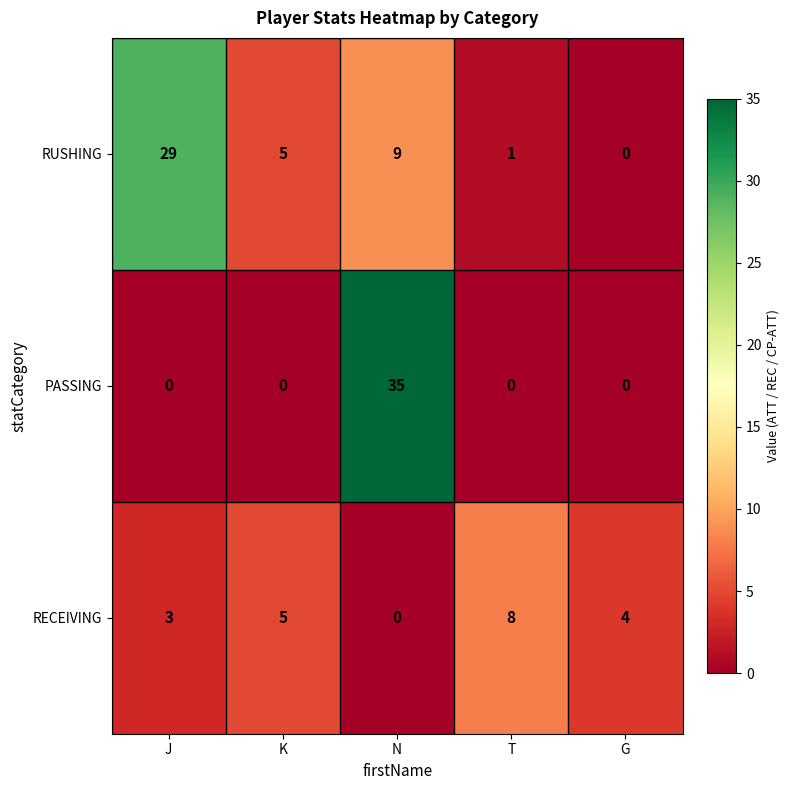

Between N and T, which series saw the biggest shift?

PASSING